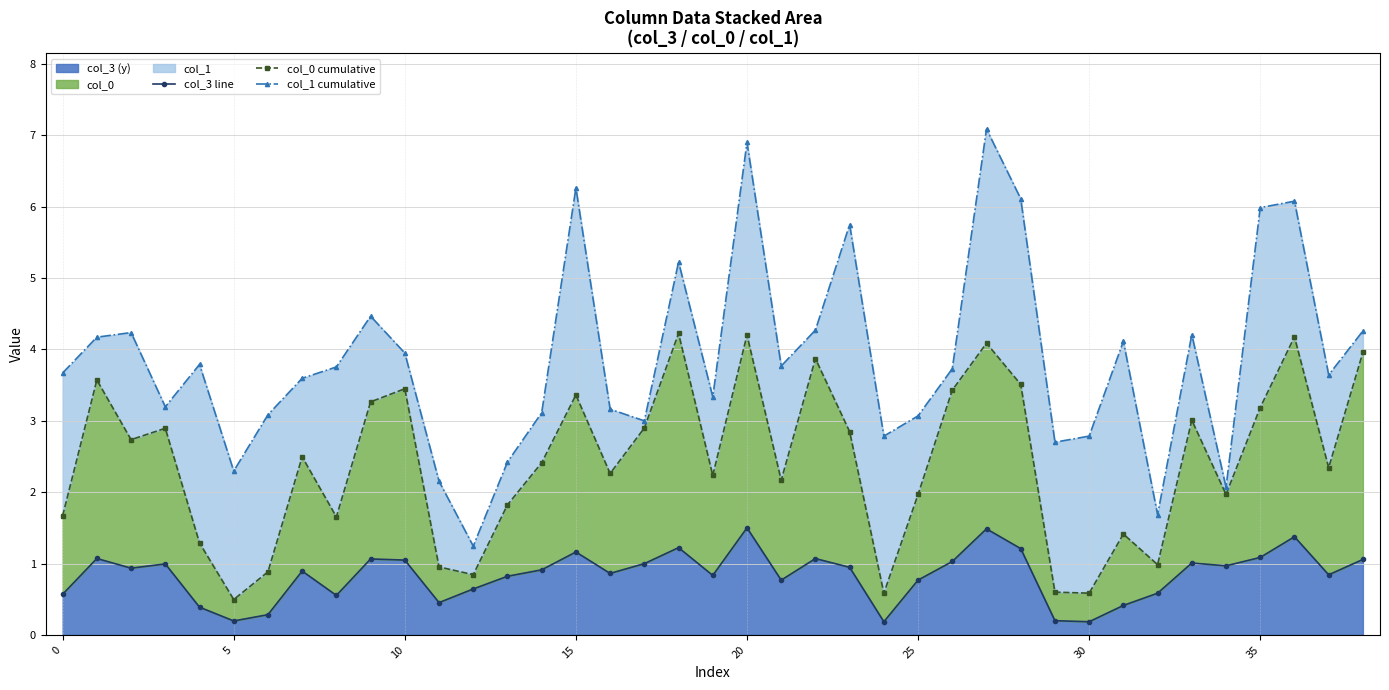

How many interior local valleys does the col_1 cumulative series have?

11